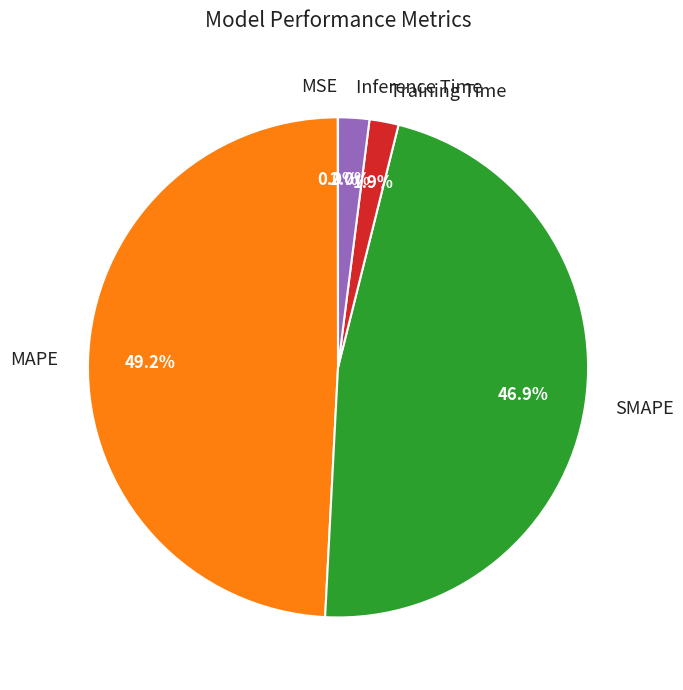

How much of the chart is everything except SMAPE?

53.1%